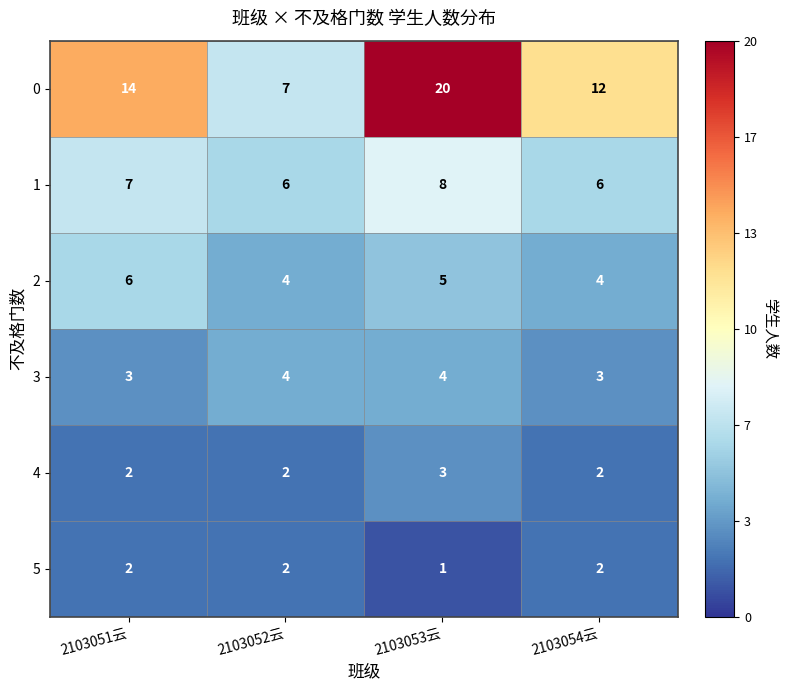

Count the 0 values in the range 12 to 20.

3